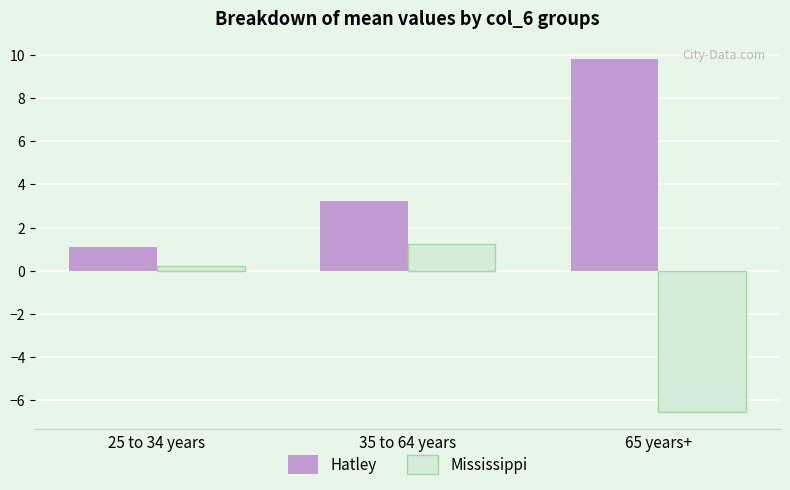

Does the chart contain stacked bars?

No